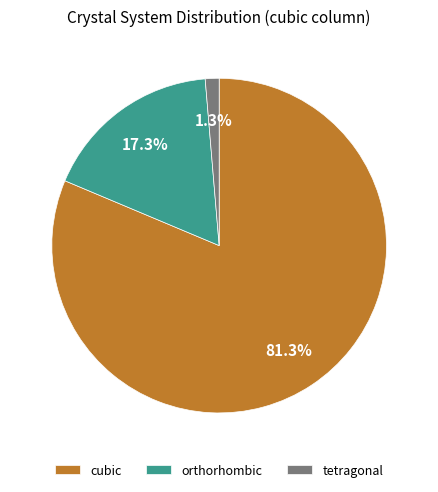

Does any single category account for the majority?

Yes